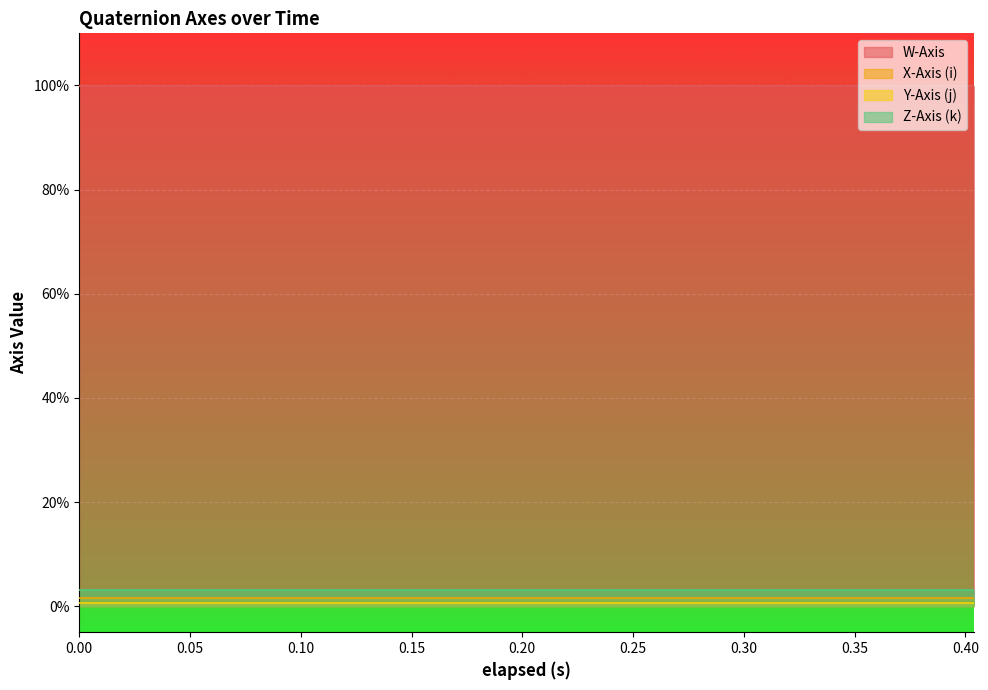

True or false: Z-Axis (k) has a value of 0.0 at 0.179.

True